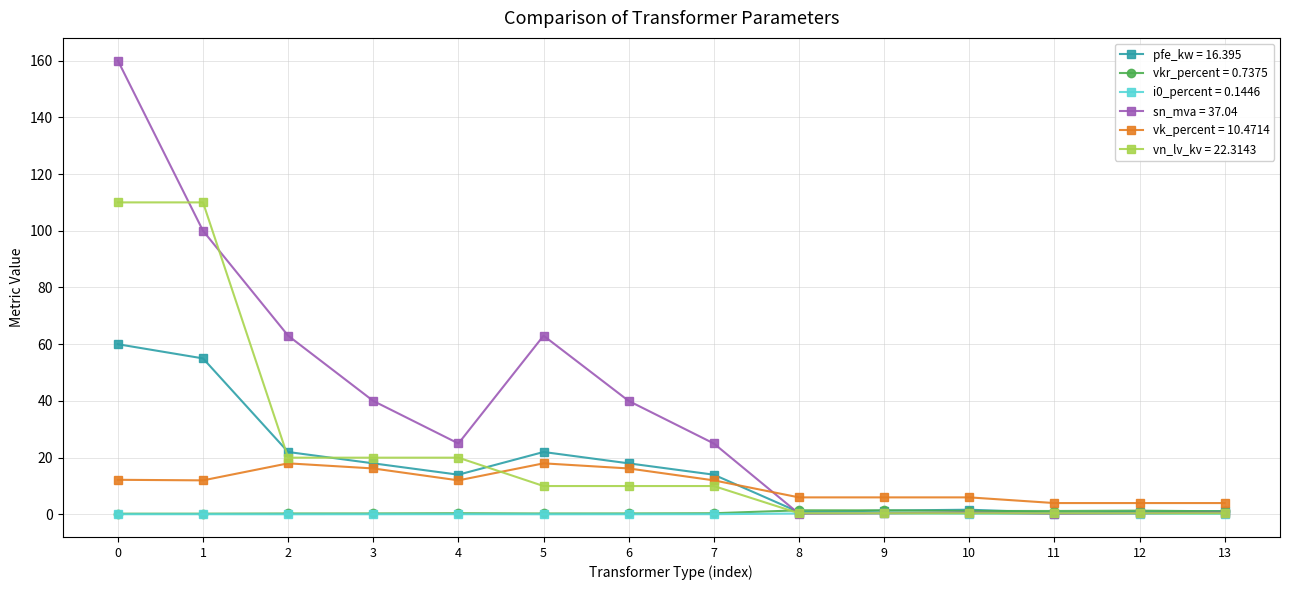

What is the maximum value shown in the chart?

160.0